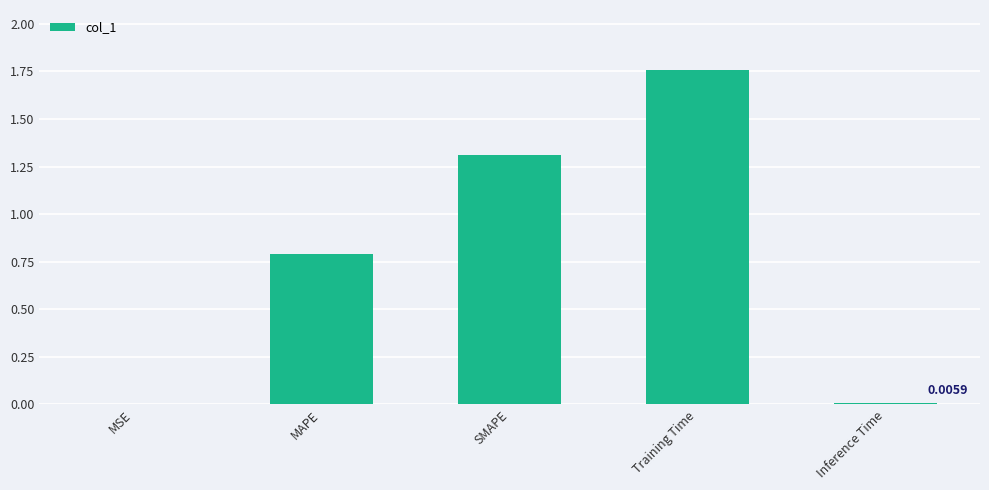

What is the sum of all values?

3.9